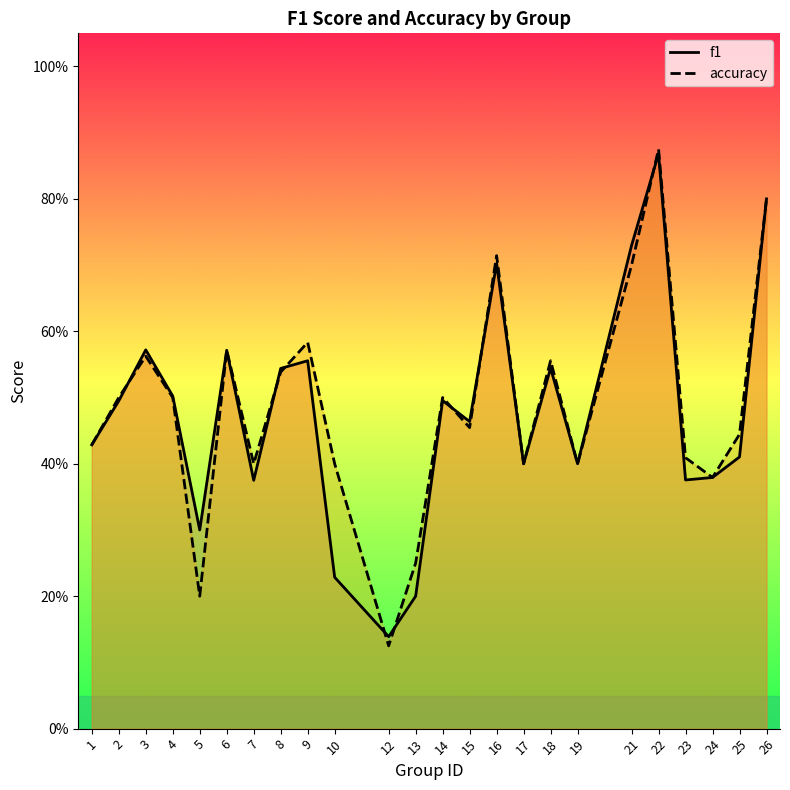

At which category does accuracy reach its first local peak?

3